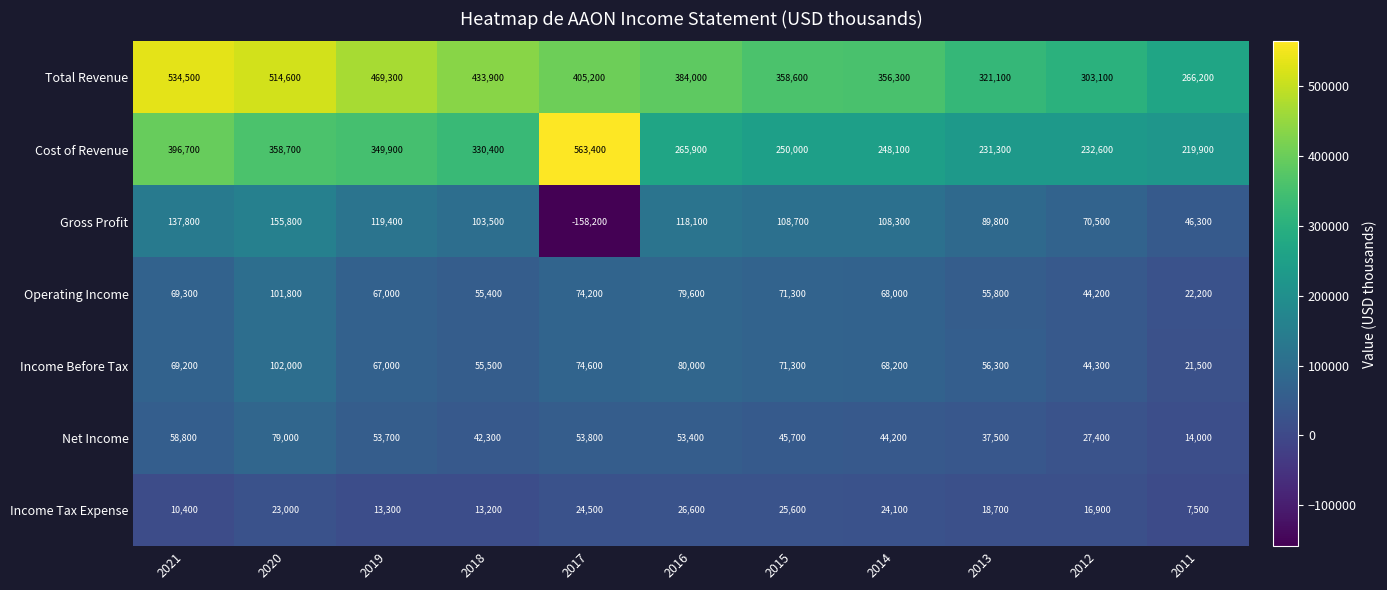

List the series in order of their peak value, highest first.

Cost of Revenue, Total Revenue, Gross Profit, Income Before Tax, Operating Income, Net Income, Income Tax Expense